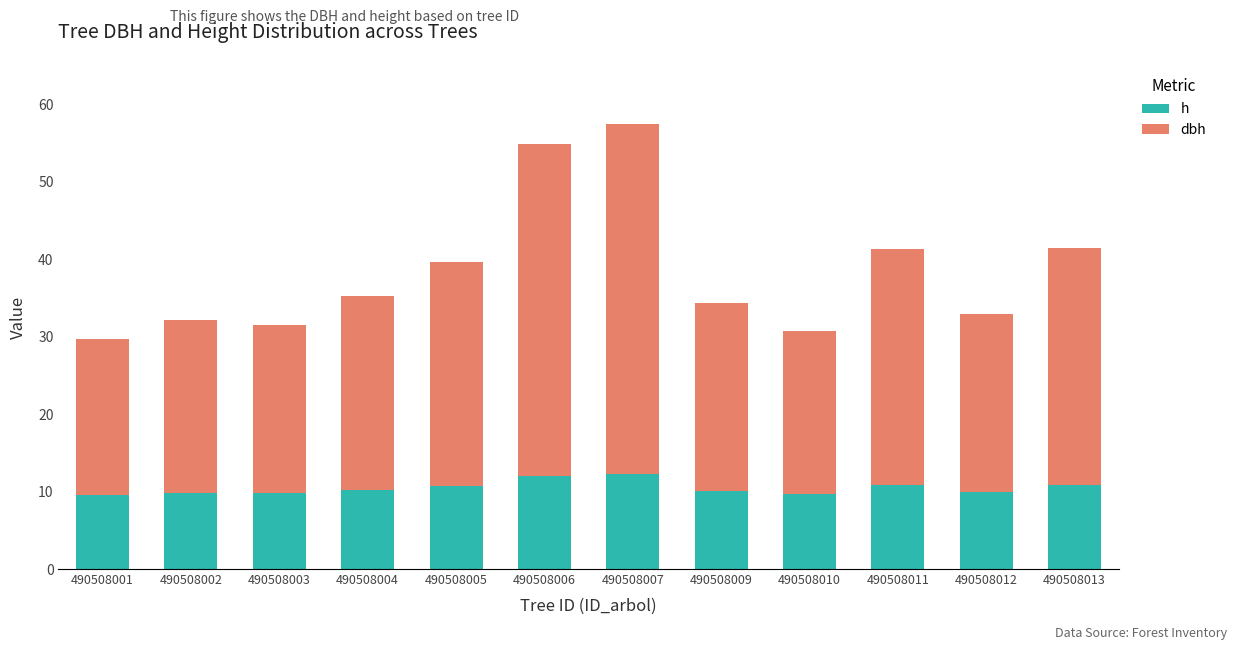

List the series in order of their overall mean, highest first.

dbh, h